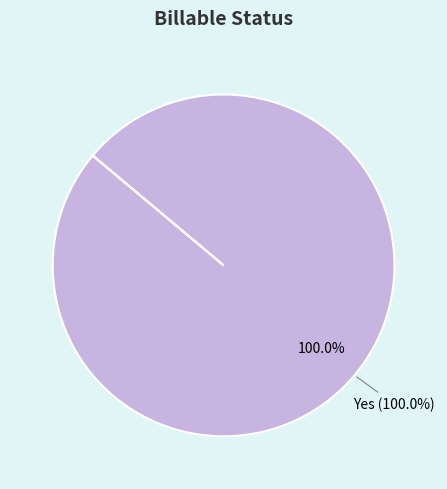

True or false: Yes accounts for 100% of the total.

True